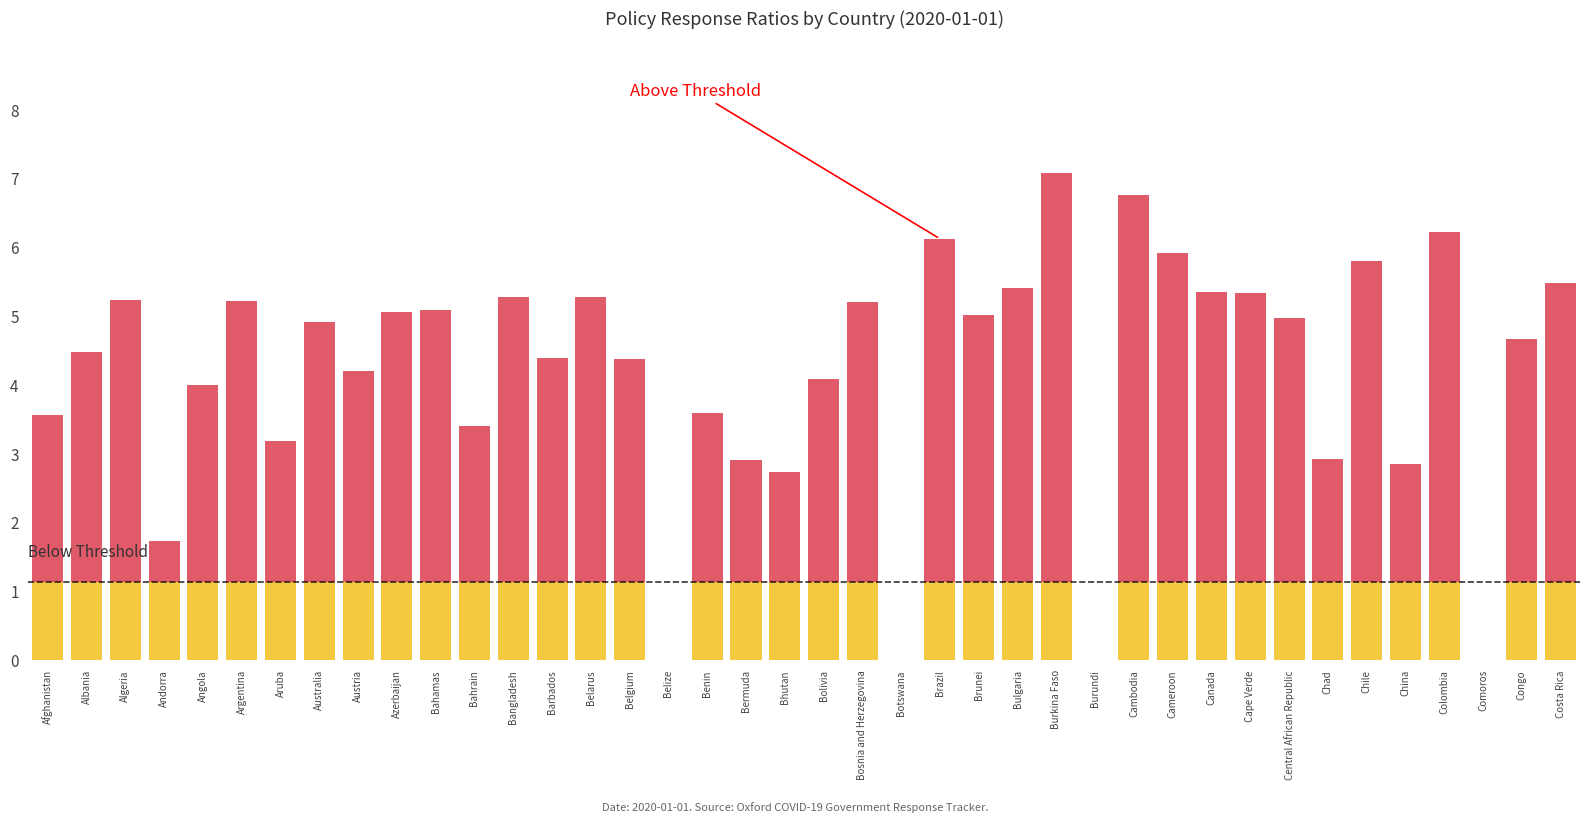

What is the difference between the highest and lowest values at Cameroon?

1.1